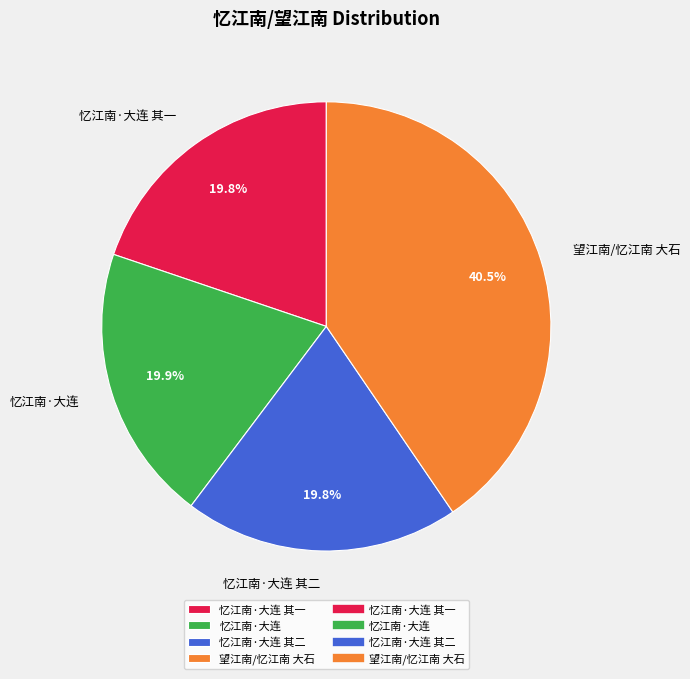

To the nearest percent, what is the combined percentage of 忆江南·大连 其一 and 望江南/忆江南 大石?

60%